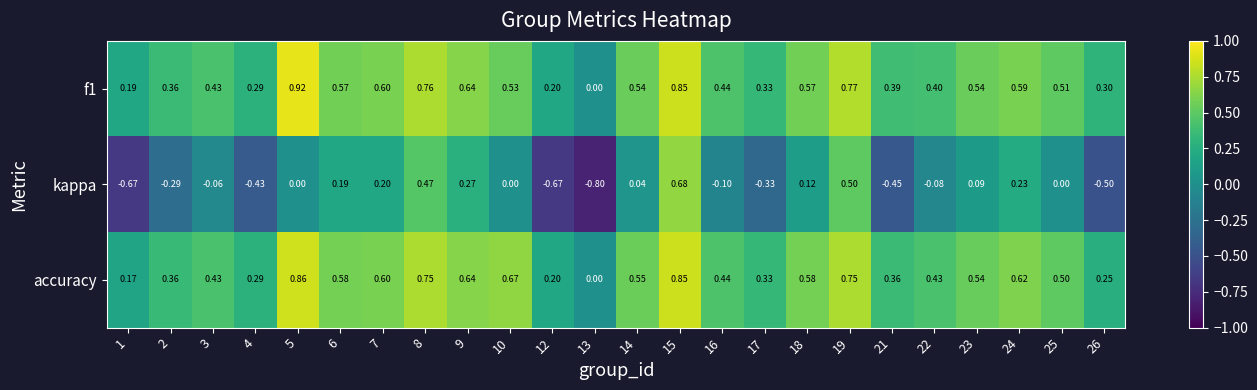

Is the value of accuracy at 5 greater than the value of f1 at 7?

Yes